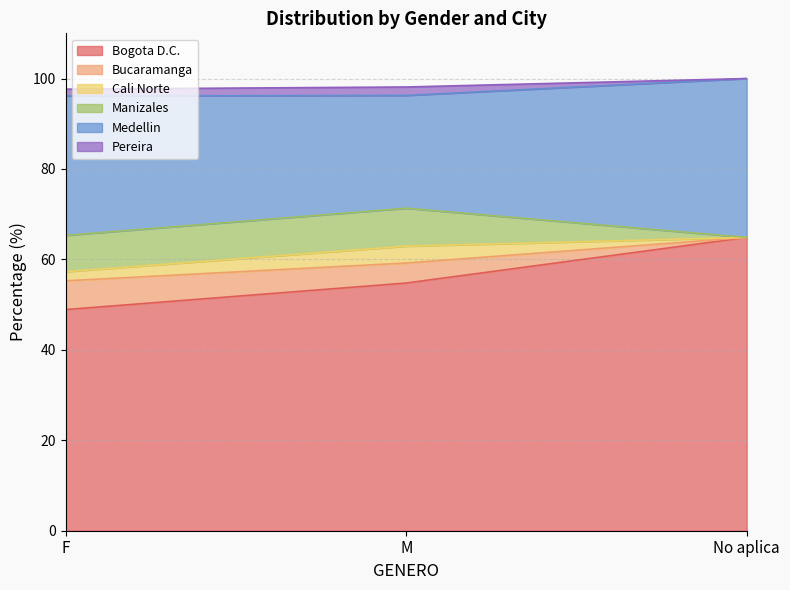

Which has a higher value, M or F?

M